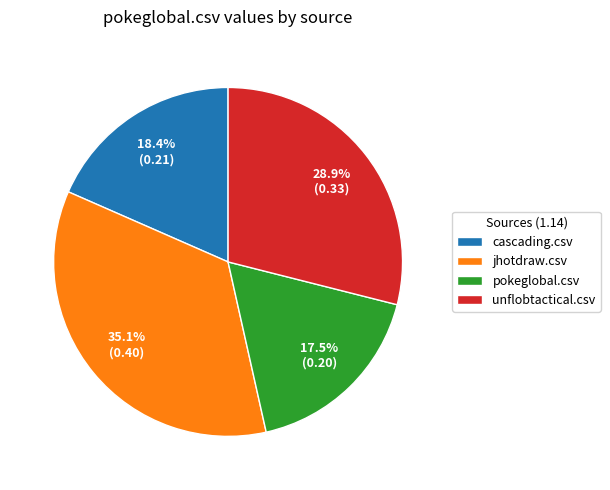

To the nearest percent, what is the difference between the jhotdraw.csv and unflobtactical.csv slice percentages?

6%